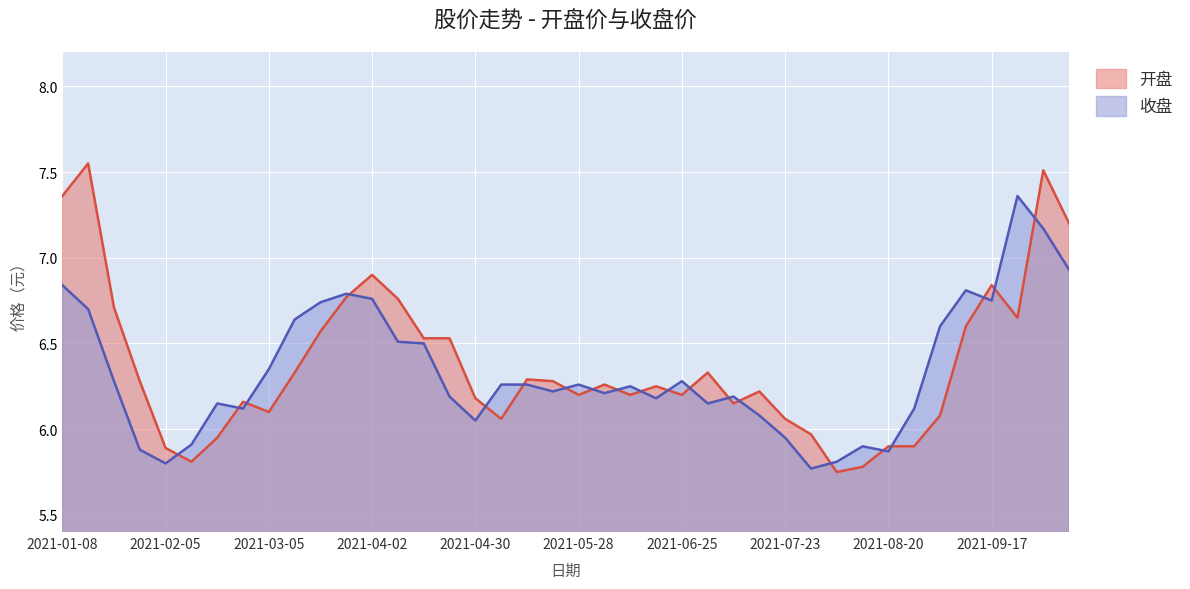

Rank the series at 2021-03-12 from highest to lowest value.

收盘, 开盘